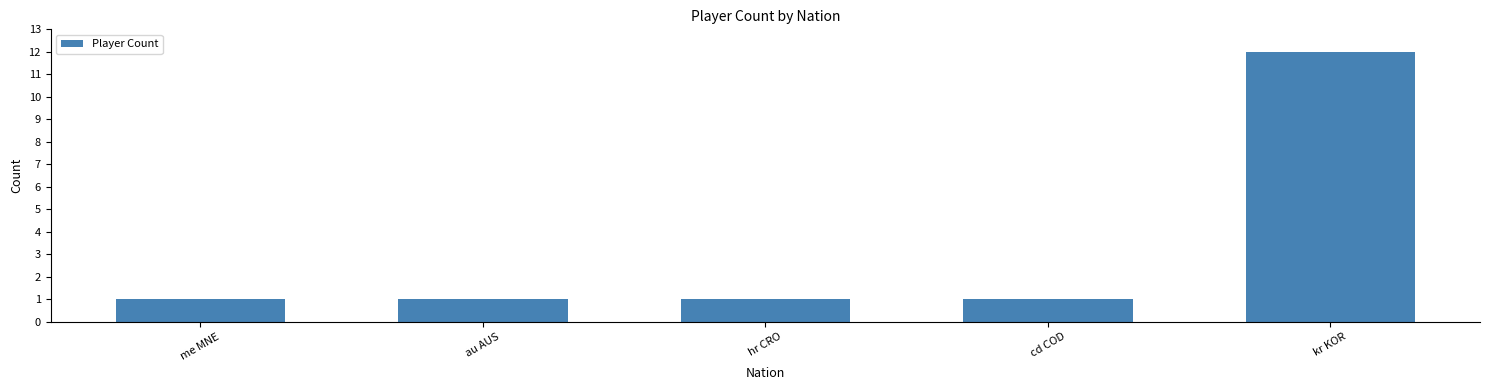

Which label corresponds to the largest value in the chart?

kr KOR